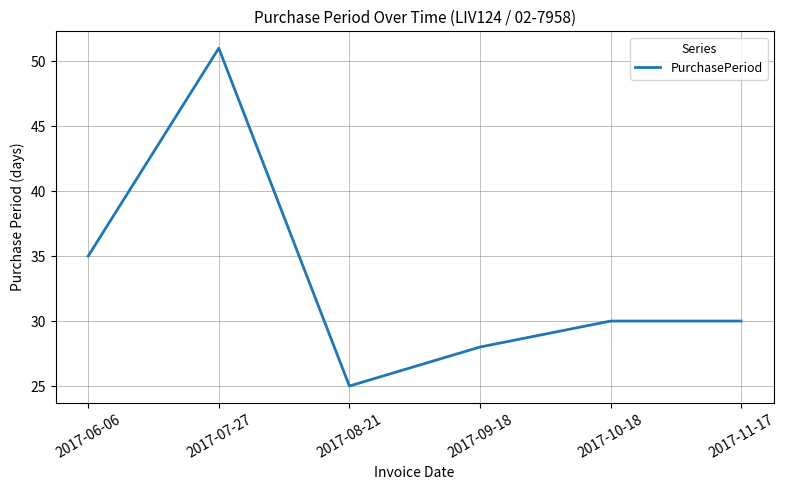

Reading left to right, extract all data points from this chart.

2017-06-06=35	2017-07-27=51	2017-08-21=25	2017-09-18=28	2017-10-18=30	2017-11-17=30